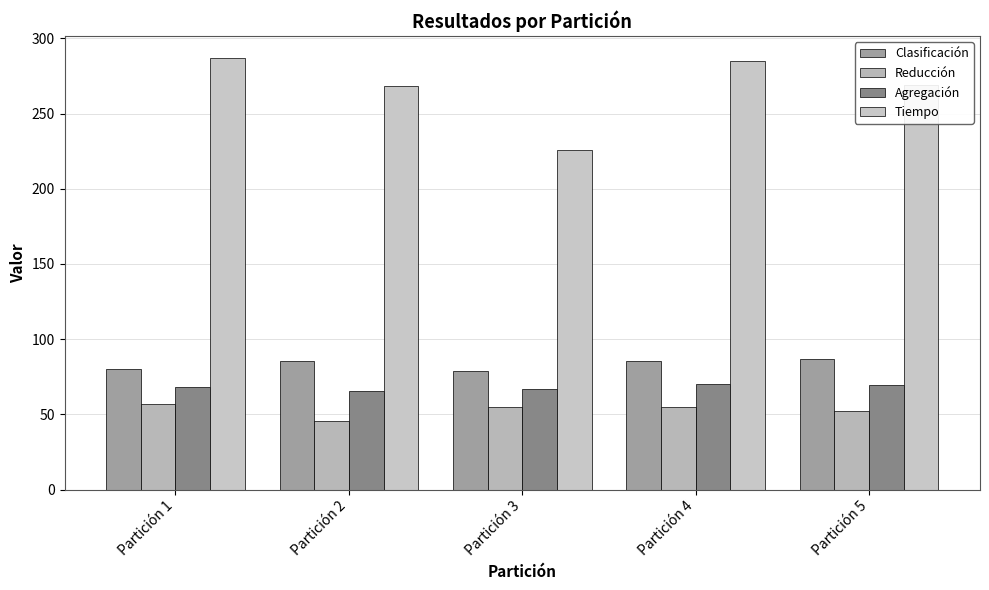

True or false: Clasificación has a value of 32.9 at Partición 2.

False